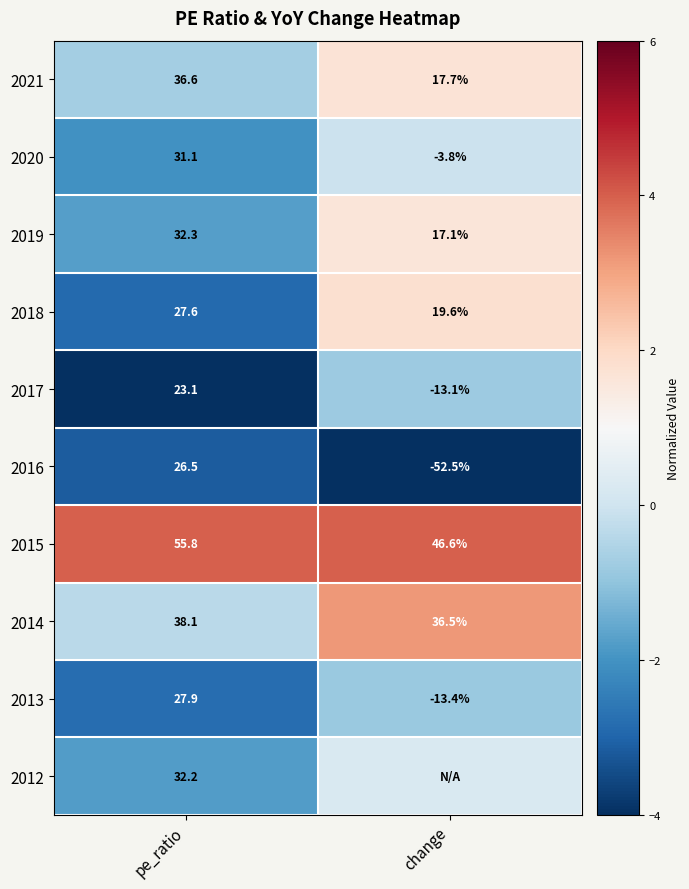

At how many categories does at least one series exceed -2?

2